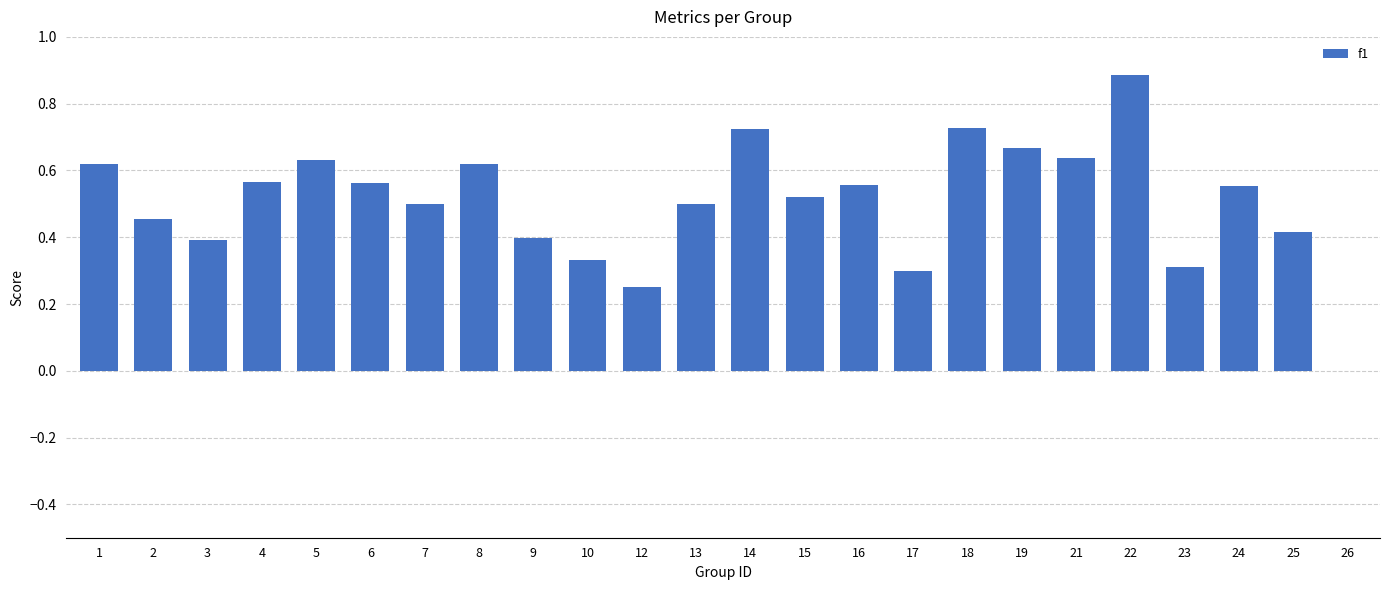

What is the greatest value displayed?

0.9